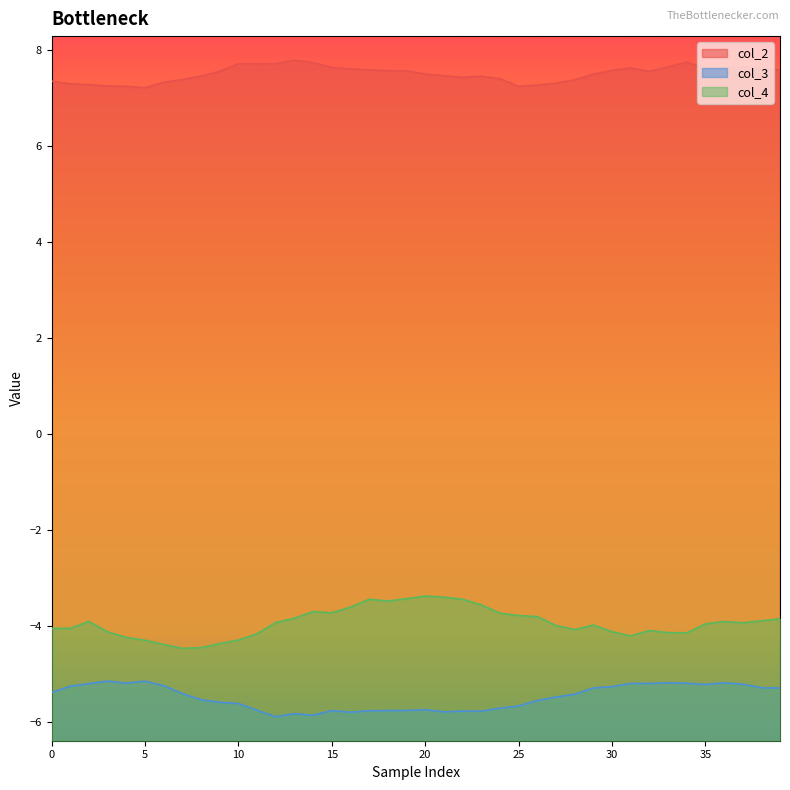

Between 12 and 0, which is larger?

12